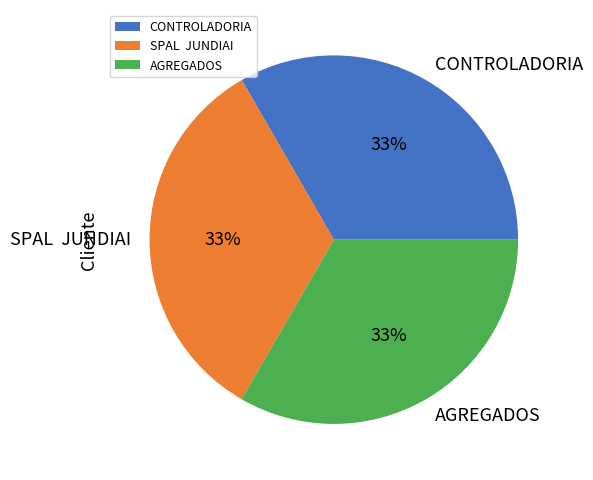

The AGREGADOS slice represents 33% of the pie. True or false?

True